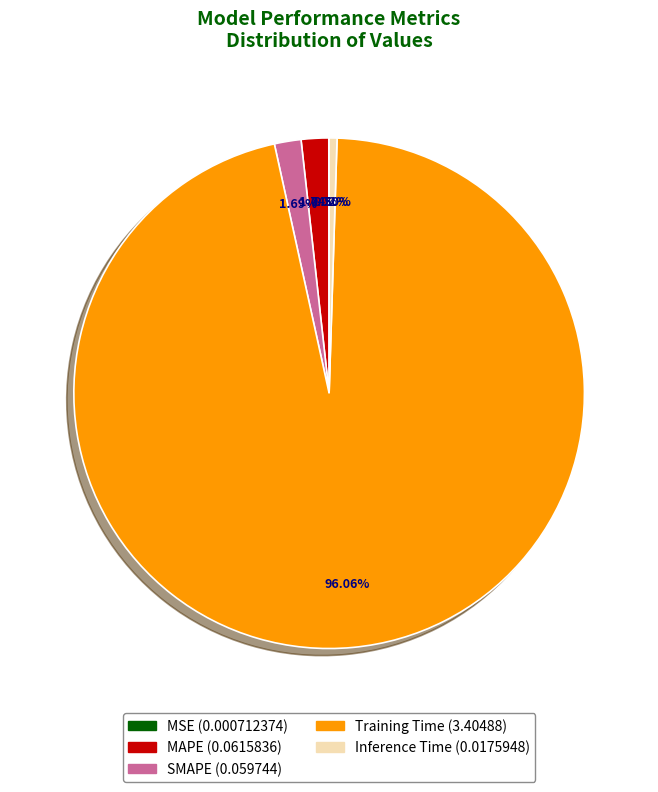

Between Inference Time and Training Time, which is larger?

Training Time